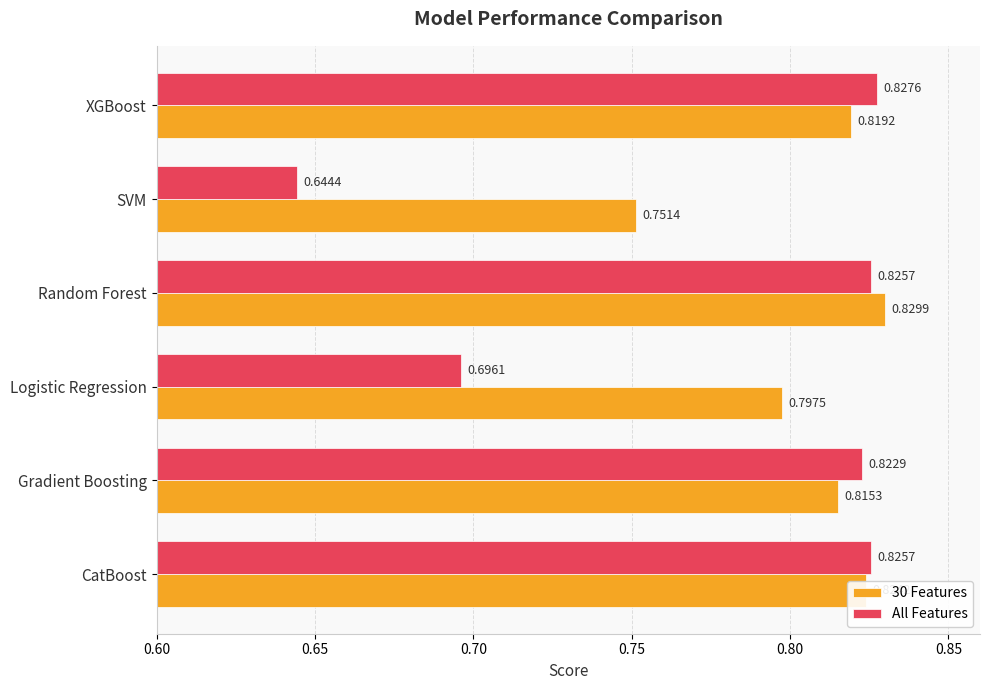

Where is 30 Features nearest to the value 0?

SVM